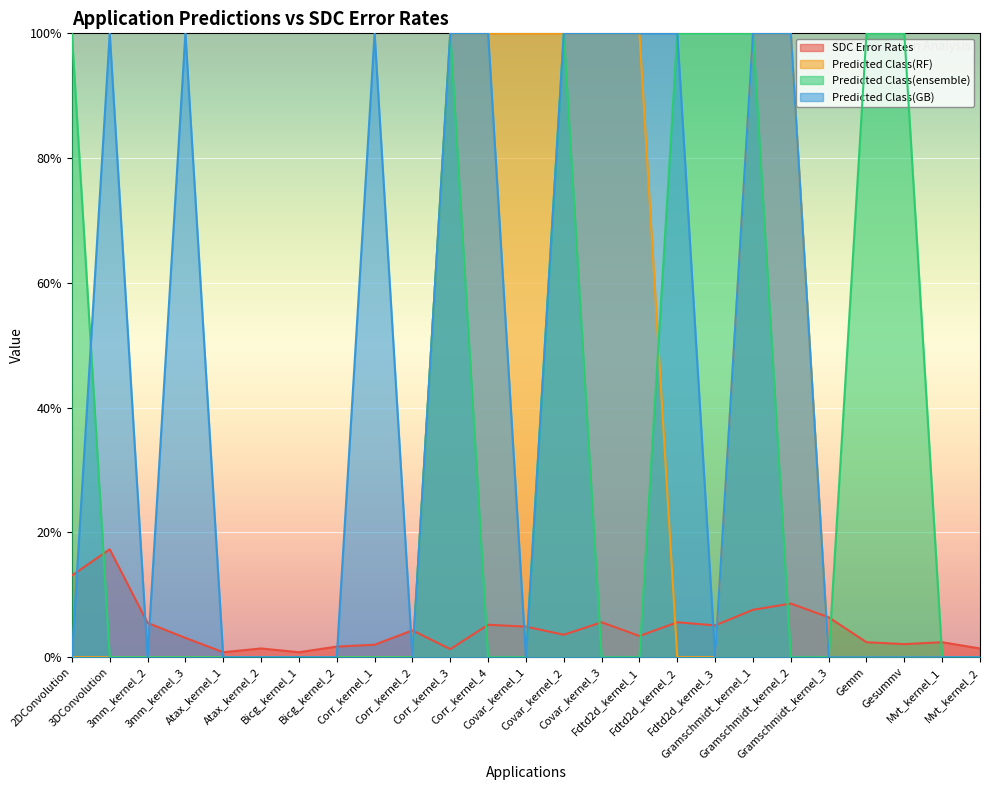

What is the value of the Predicted Class(RF) point at the 19th from the left?

1.0